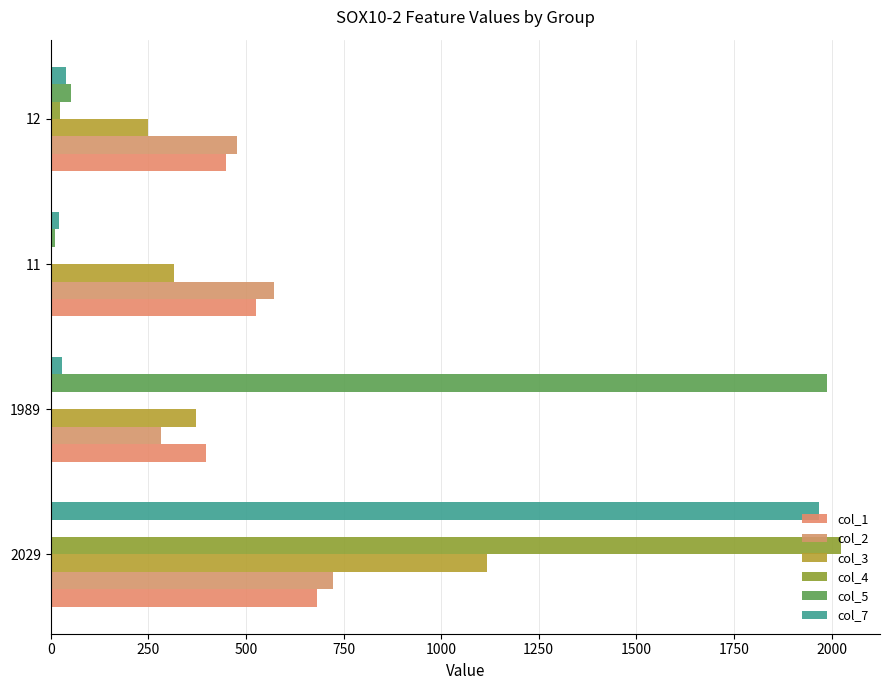

How many series are shown in this chart?

6